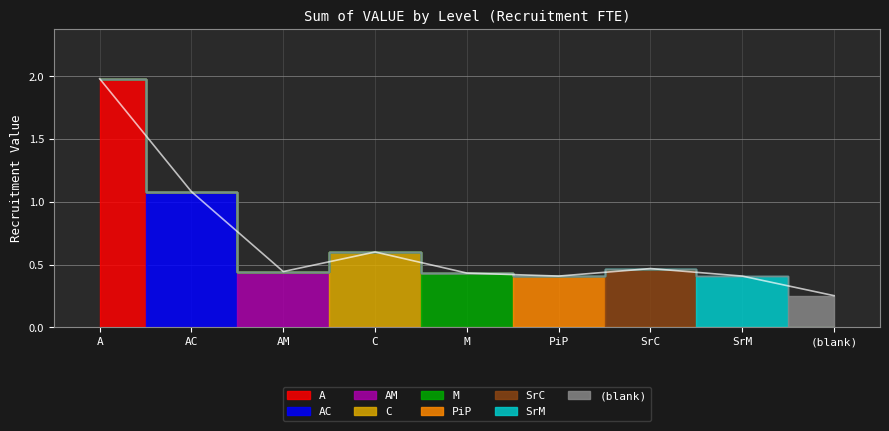

At which category does the chart reach its minimum across all series?

(blank)